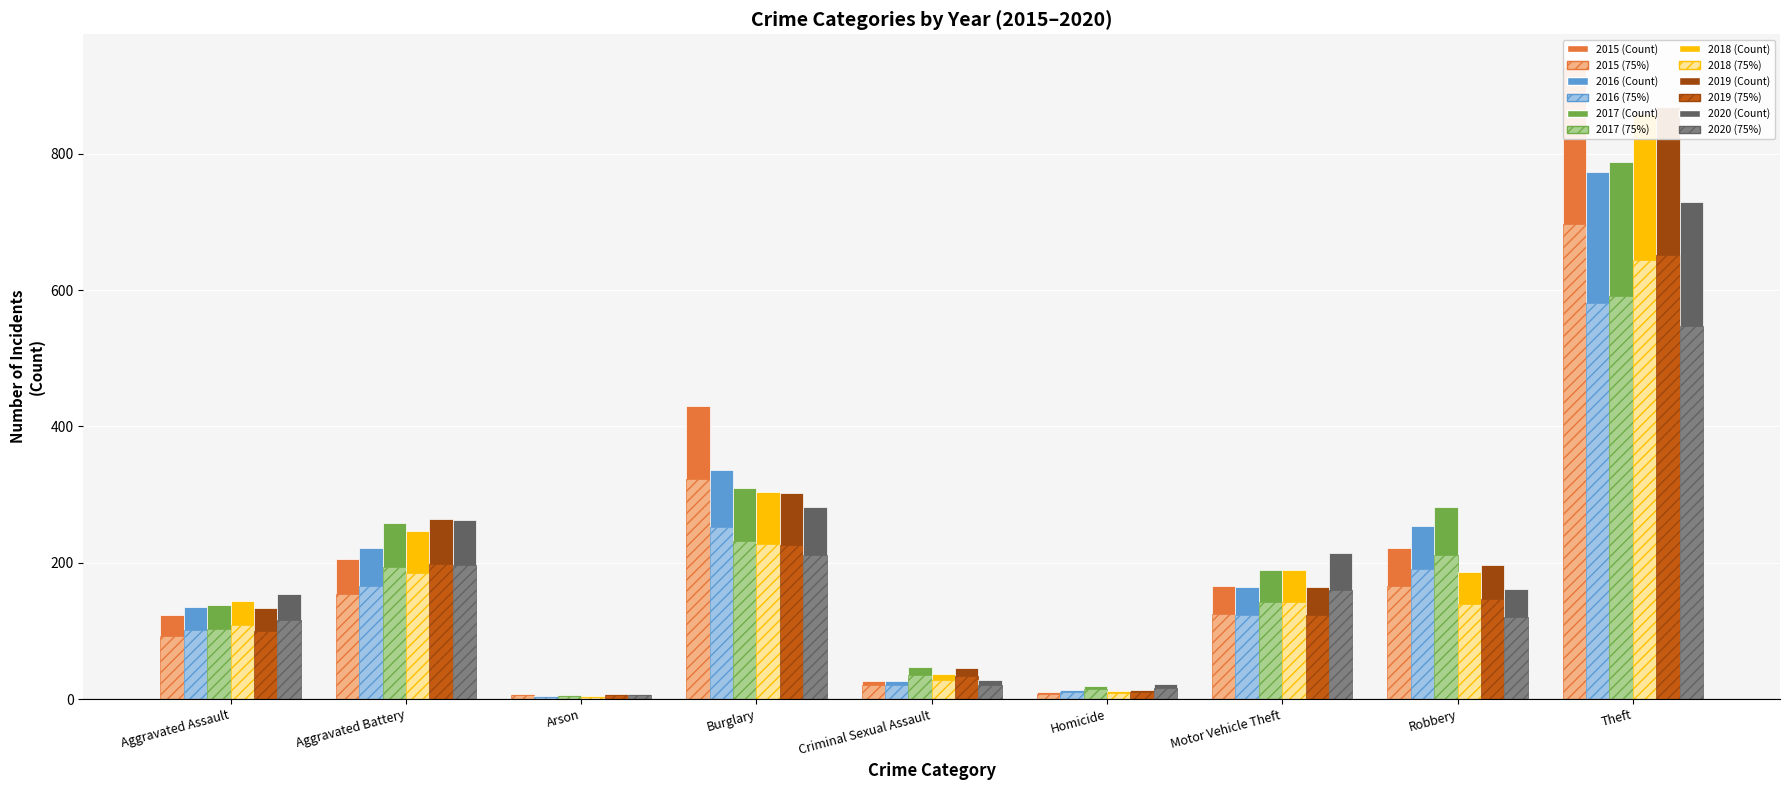

Which series changed the most between Criminal Sexual Assault and Homicide?

2019